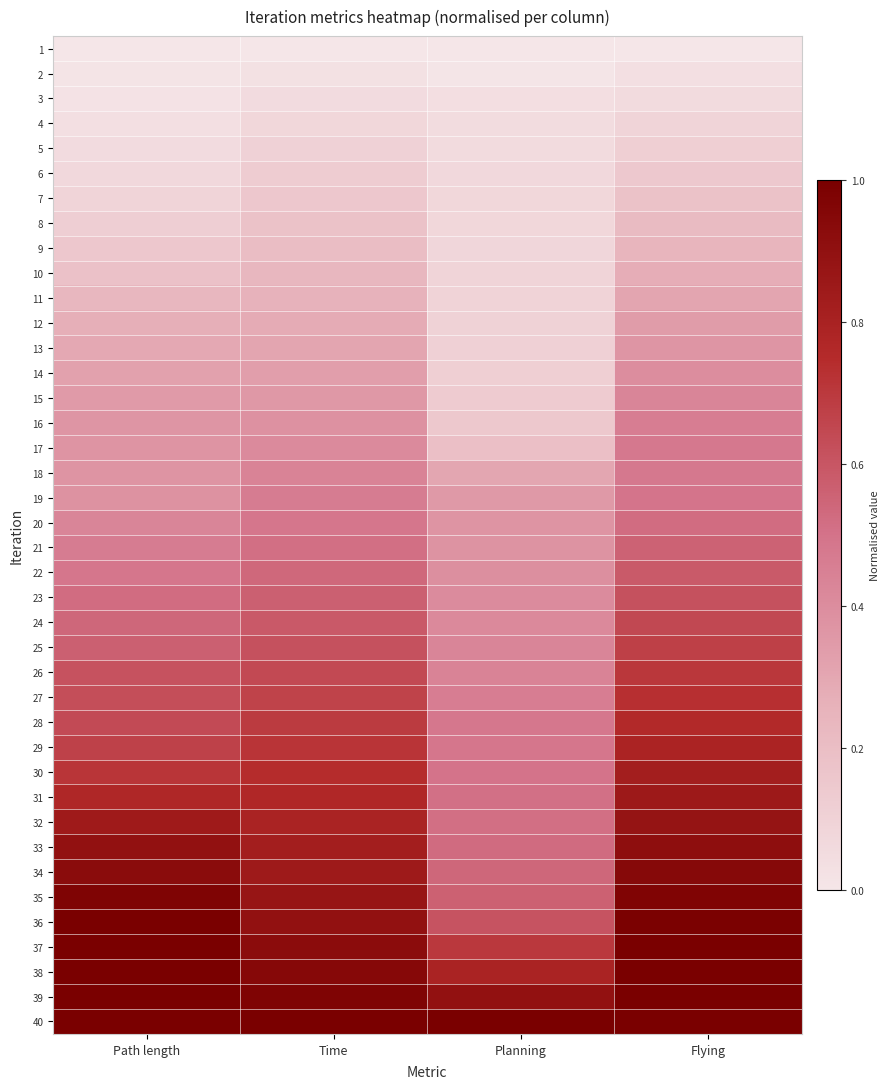

Reading right to left, what are all the values shown in this chart?

1: Flying=0.0	Planning=0.0	Time=0.0	Path length=0.0
2: Flying=0.0	Planning=0.0	Time=0.0	Path length=0.0
3: Flying=0.1	Planning=0.0	Time=0.1	Path length=0.0
4: Flying=0.1	Planning=0.0	Time=0.1	Path length=0.0
5: Flying=0.1	Planning=0.1	Time=0.1	Path length=0.1
6: Flying=0.1	Planning=0.1	Time=0.1	Path length=0.1
7: Flying=0.2	Planning=0.1	Time=0.2	Path length=0.1
8: Flying=0.2	Planning=0.1	Time=0.2	Path length=0.1
9: Flying=0.2	Planning=0.1	Time=0.2	Path length=0.2
10: Flying=0.3	Planning=0.1	Time=0.2	Path length=0.2
11: Flying=0.3	Planning=0.1	Time=0.3	Path length=0.2
12: Flying=0.3	Planning=0.1	Time=0.3	Path length=0.3
13: Flying=0.4	Planning=0.1	Time=0.3	Path length=0.3
14: Flying=0.4	Planning=0.1	Time=0.3	Path length=0.3
15: Flying=0.4	Planning=0.1	Time=0.4	Path length=0.3
16: Flying=0.5	Planning=0.2	Time=0.4	Path length=0.4
17: Flying=0.5	Planning=0.2	Time=0.4	Path length=0.4
18: Flying=0.5	Planning=0.3	Time=0.4	Path length=0.4
19: Flying=0.5	Planning=0.4	Time=0.5	Path length=0.4
20: Flying=0.5	Planning=0.4	Time=0.5	Path length=0.4
21: Flying=0.6	Planning=0.4	Time=0.5	Path length=0.5
22: Flying=0.6	Planning=0.4	Time=0.5	Path length=0.5
23: Flying=0.6	Planning=0.4	Time=0.6	Path length=0.5
24: Flying=0.6	Planning=0.4	Time=0.6	Path length=0.5
25: Flying=0.7	Planning=0.4	Time=0.6	Path length=0.6
26: Flying=0.7	Planning=0.4	Time=0.6	Path length=0.6
27: Flying=0.7	Planning=0.5	Time=0.7	Path length=0.6
28: Flying=0.8	Planning=0.5	Time=0.7	Path length=0.6
29: Flying=0.8	Planning=0.5	Time=0.7	Path length=0.7
30: Flying=0.8	Planning=0.5	Time=0.7	Path length=0.7
31: Flying=0.9	Planning=0.5	Time=0.8	Path length=0.8
32: Flying=0.9	Planning=0.5	Time=0.8	Path length=0.8
33: Flying=0.9	Planning=0.5	Time=0.8	Path length=0.9
34: Flying=0.9	Planning=0.5	Time=0.8	Path length=0.9
35: Flying=1.0	Planning=0.6	Time=0.9	Path length=1.0
36: Flying=1.0	Planning=0.6	Time=0.9	Path length=1.0
37: Flying=1.0	Planning=0.7	Time=0.9	Path length=1.0
38: Flying=1.0	Planning=0.8	Time=0.9	Path length=1.0
39: Flying=1.0	Planning=0.9	Time=1.0	Path length=1.0
40: Flying=1.0	Planning=1.0	Time=1.0	Path length=1.0